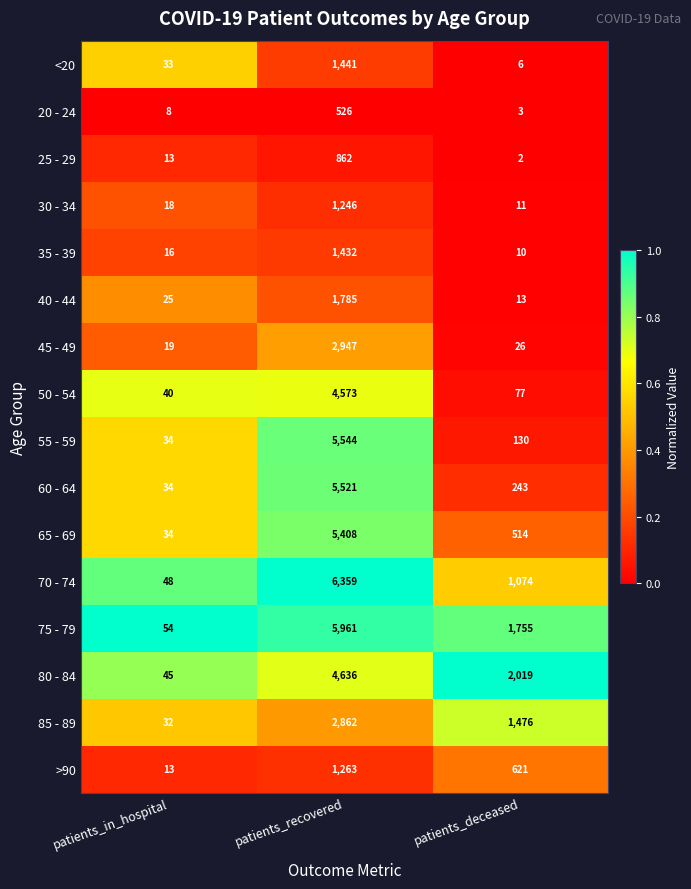

What is the difference between the highest and lowest values at patients_deceased?

2017